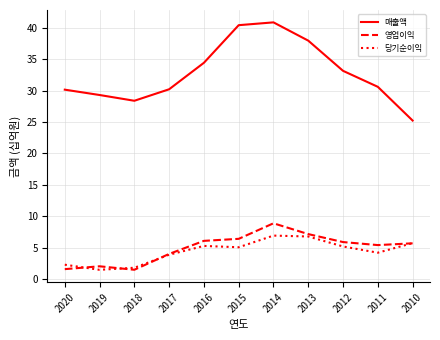

List the series in order of their peak value, highest first.

매출액, 영업이익, 당기순이익